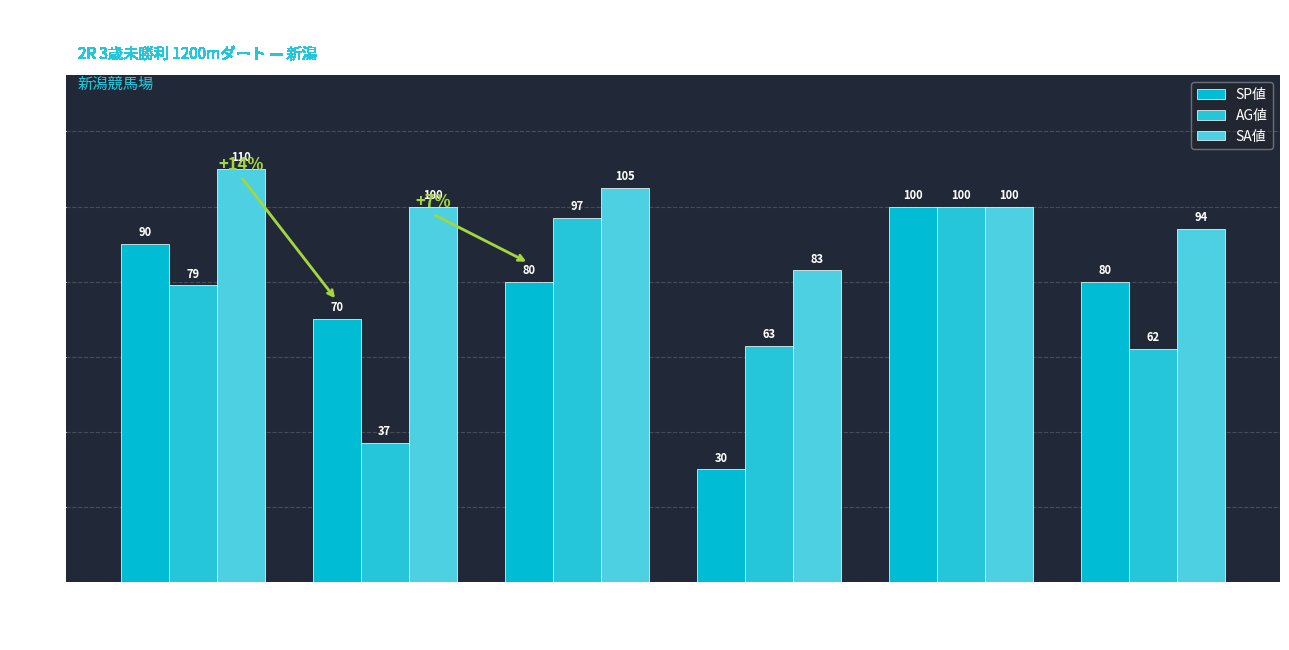

What is the greatest value displayed?

110